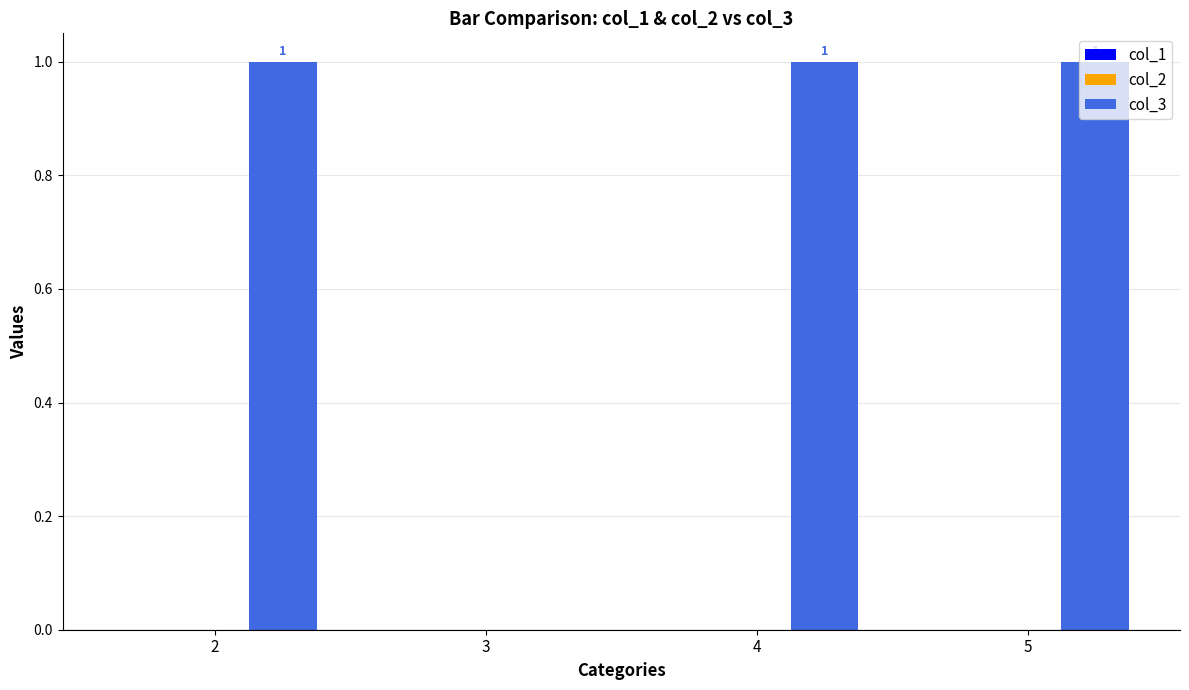

Where is the data nearest to the value 0?

3